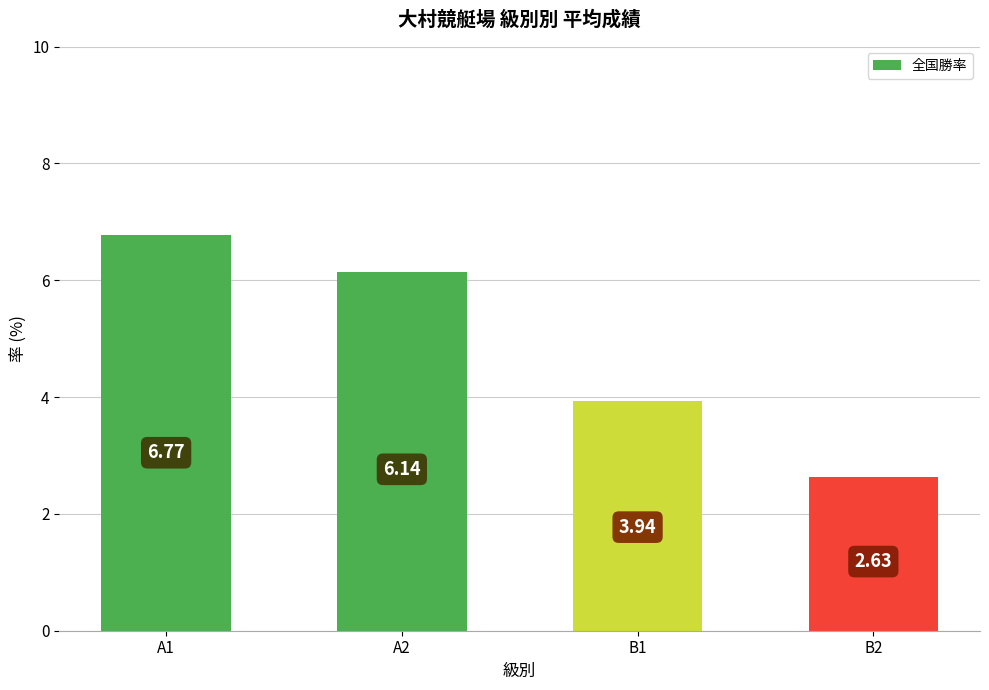

Rank the categories by value from lowest to highest.

B2, B1, A2, A1